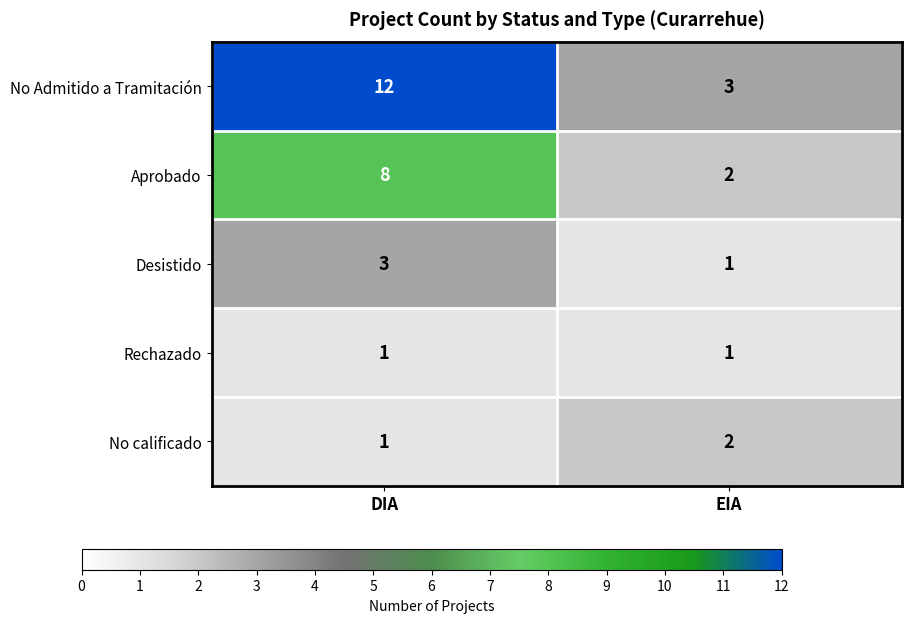

Reading right to left, what are all the values shown in this chart?

No Admitido a Tramitación: EIA=3	DIA=12
Aprobado: EIA=2	DIA=8
Desistido: EIA=1	DIA=3
Rechazado: EIA=1	DIA=1
No calificado: EIA=2	DIA=1